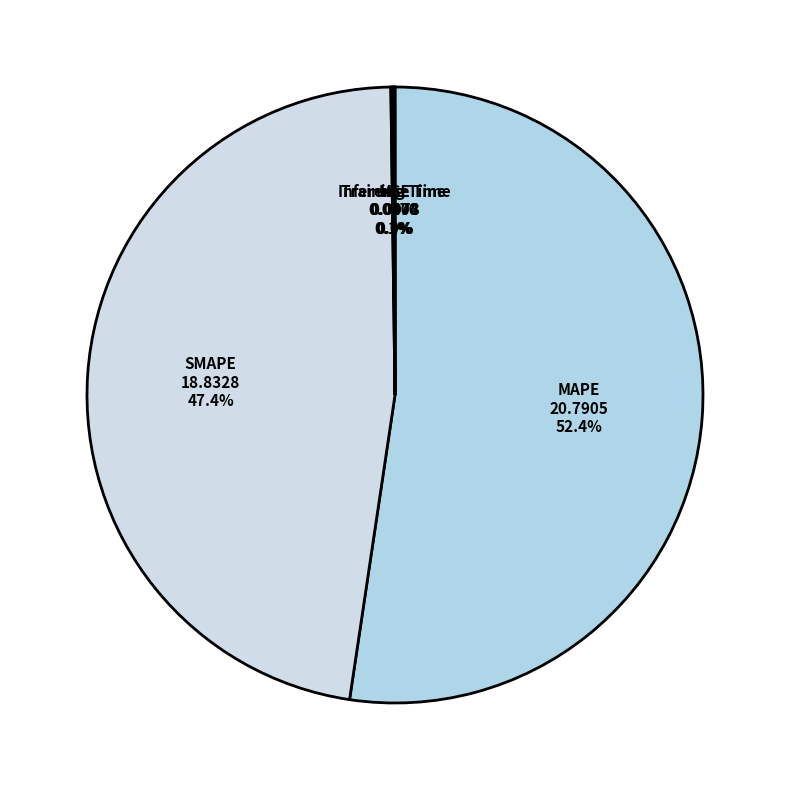

Which category has the biggest portion of the pie?

MAPE